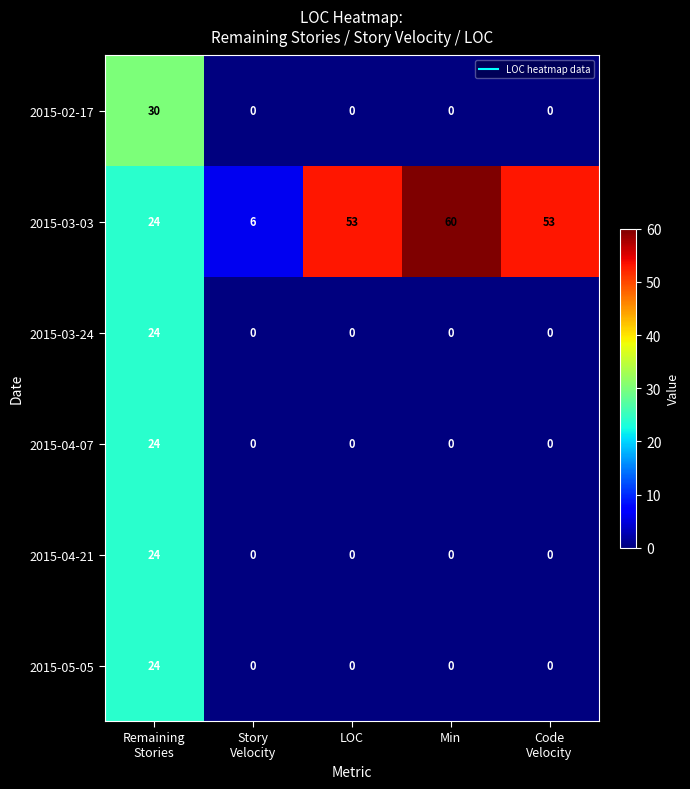

What is the maximum value shown in the chart?

60